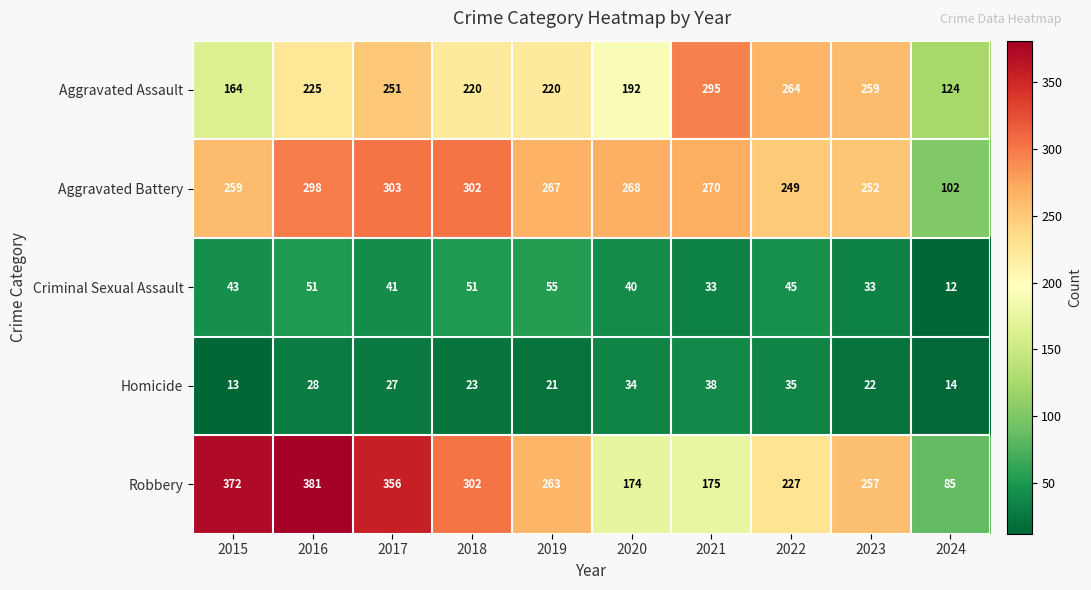

Which series has the widest spread of values?

Robbery